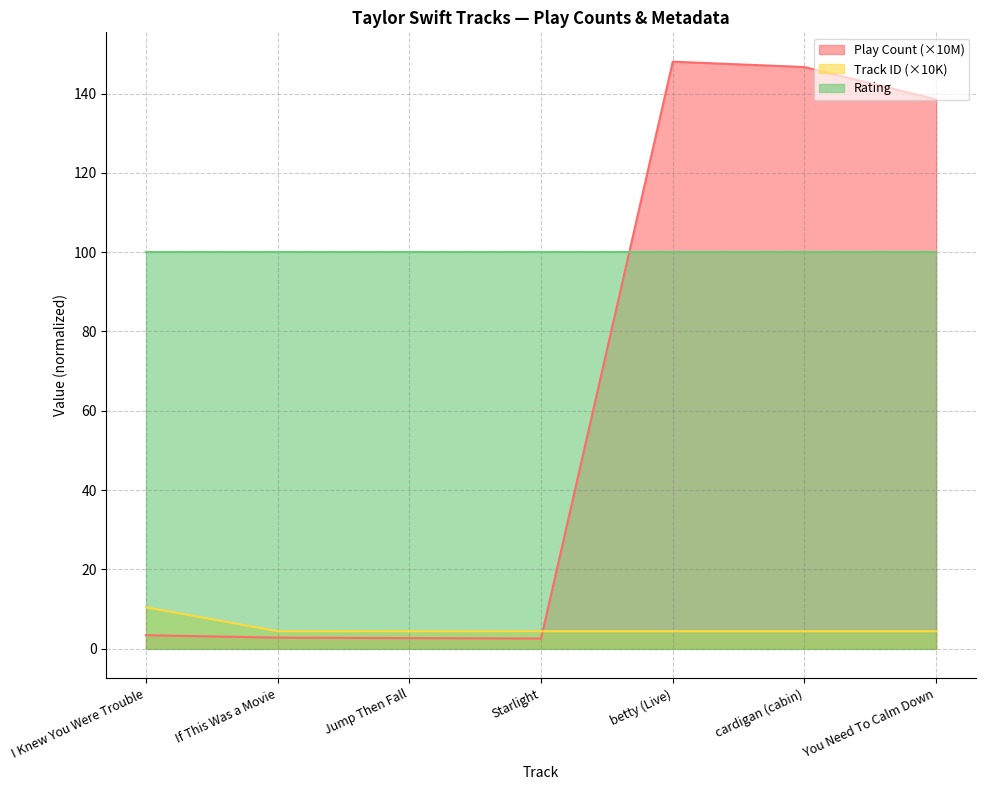

What is the difference between the maximum and second lowest values in the Play Count series?

145.3